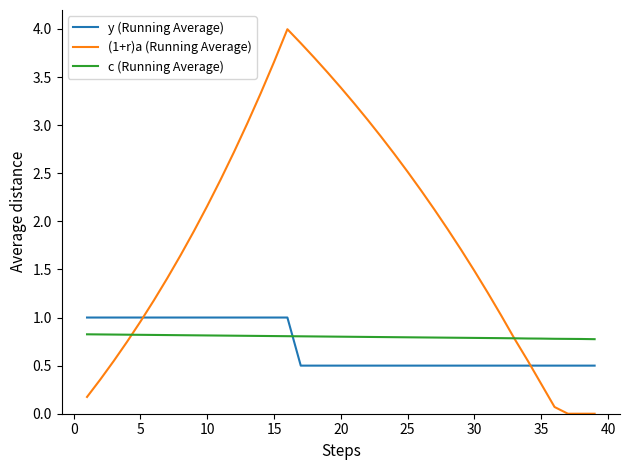

What are all the series names shown in the legend?

y (Running Average), (1+r)a (Running Average), c (Running Average)